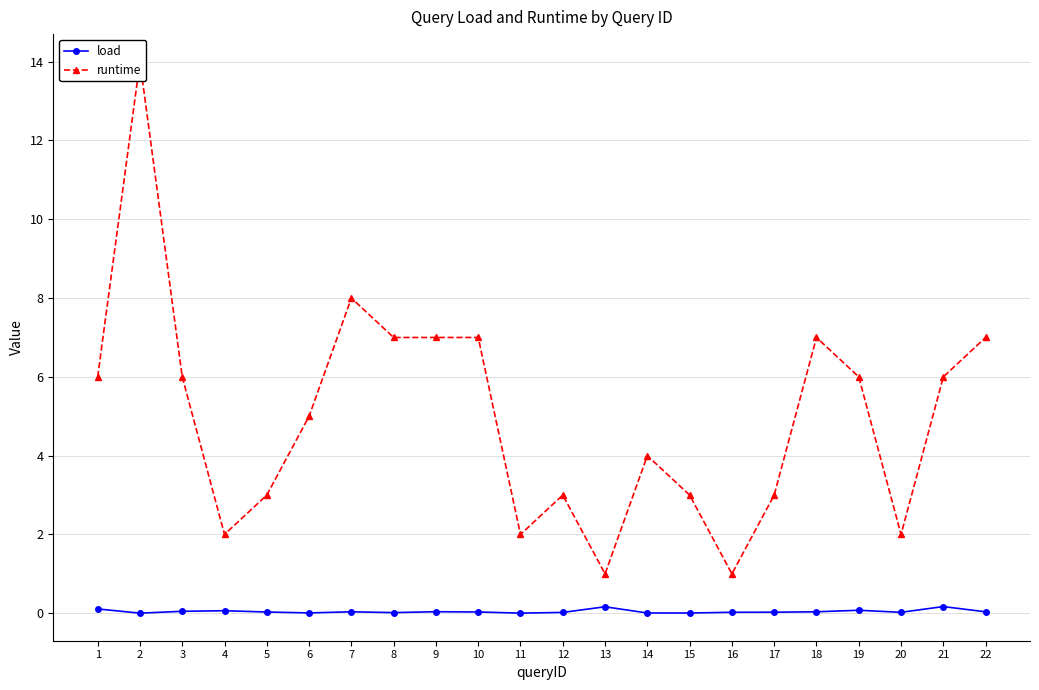

How many data points does each series have?

22